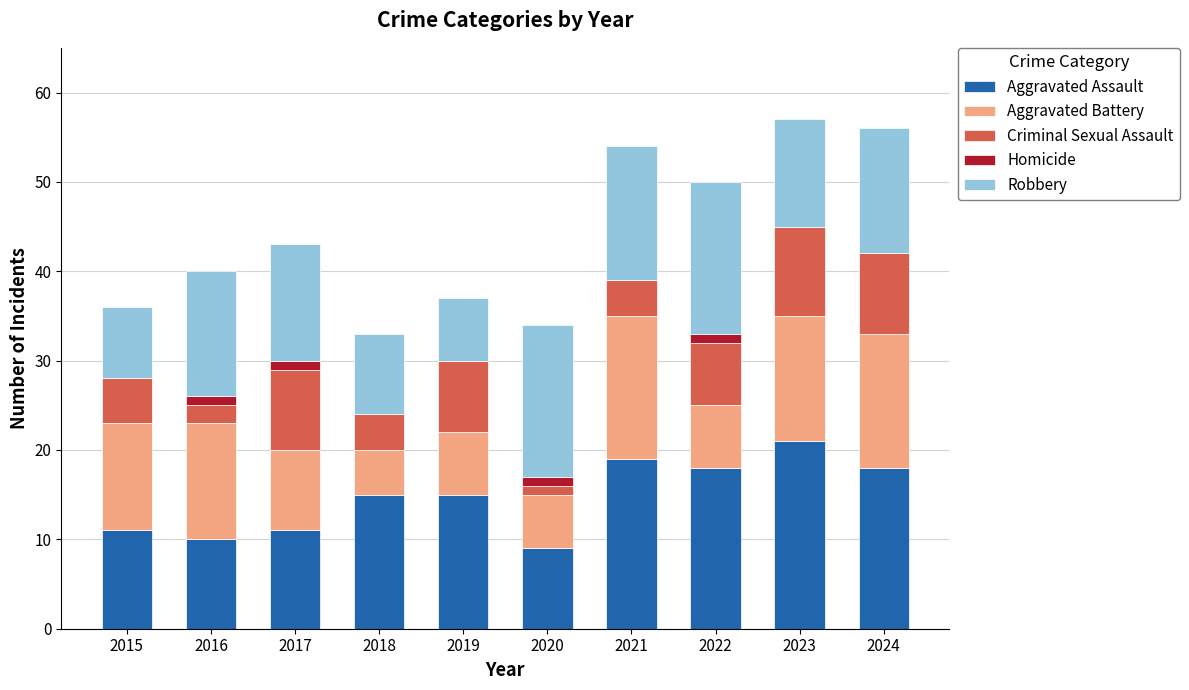

What are all the series names shown in the legend?

Aggravated Assault, Aggravated Battery, Criminal Sexual Assault, Homicide, Robbery